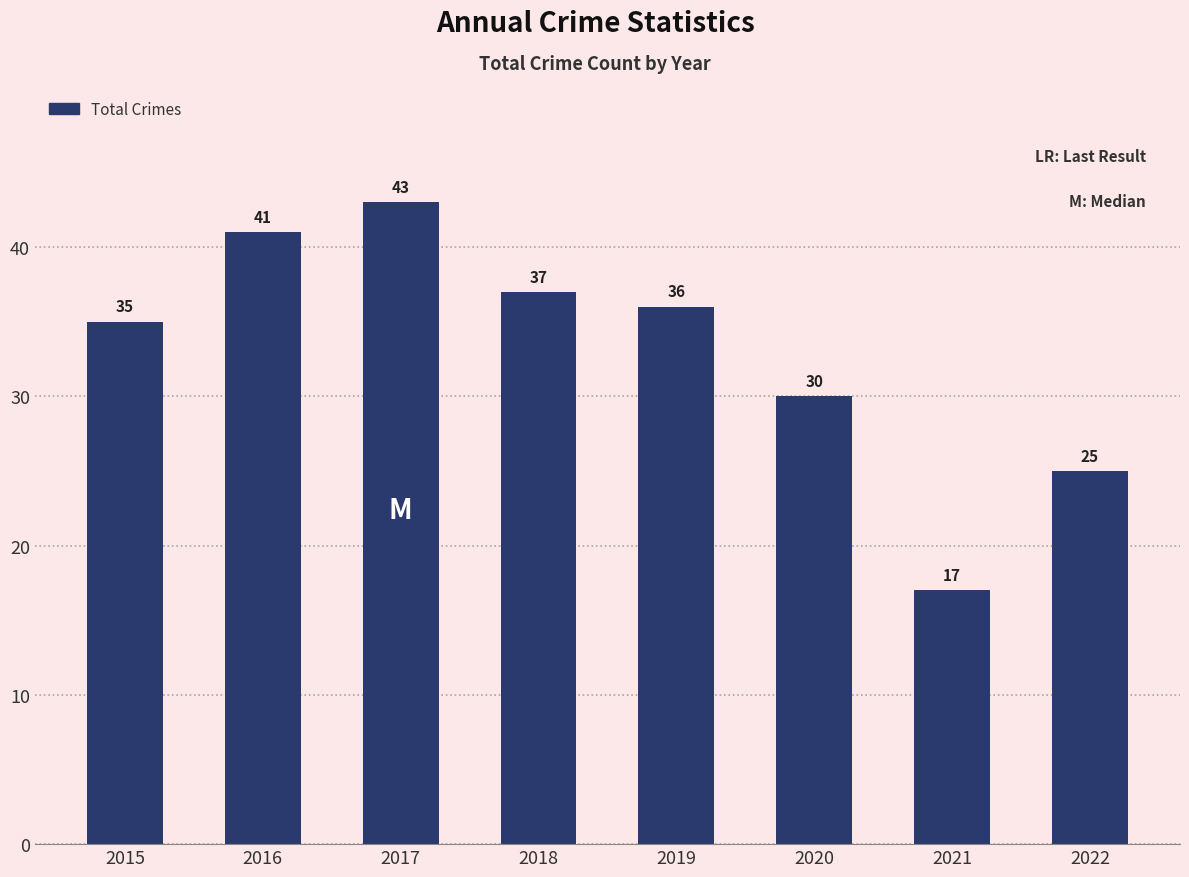

The value at 2020 is 44. True or false?

False